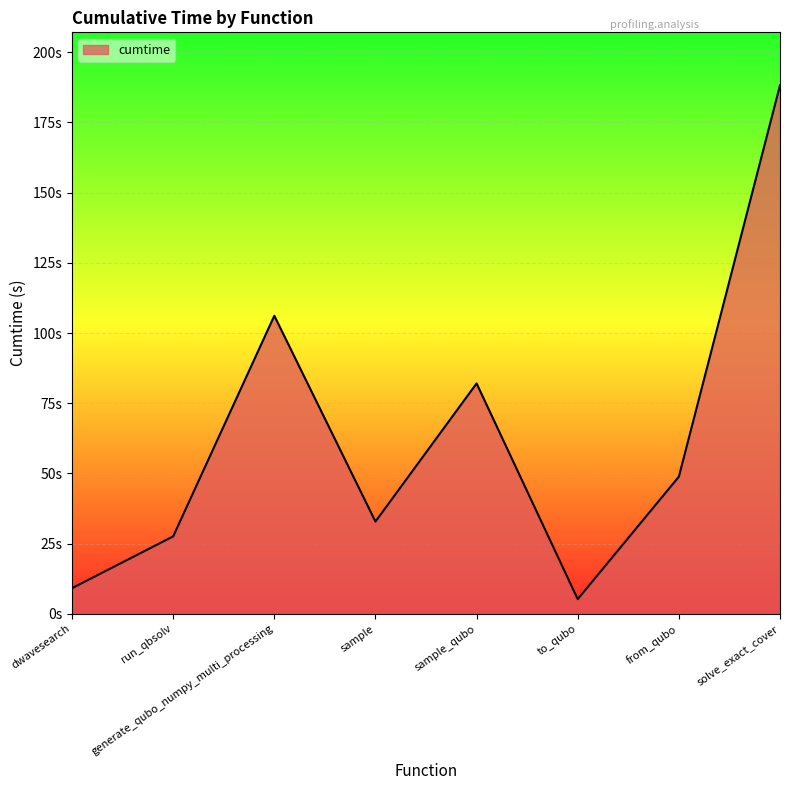

The chart shows a value of 11.8 at sample. True or false?

False